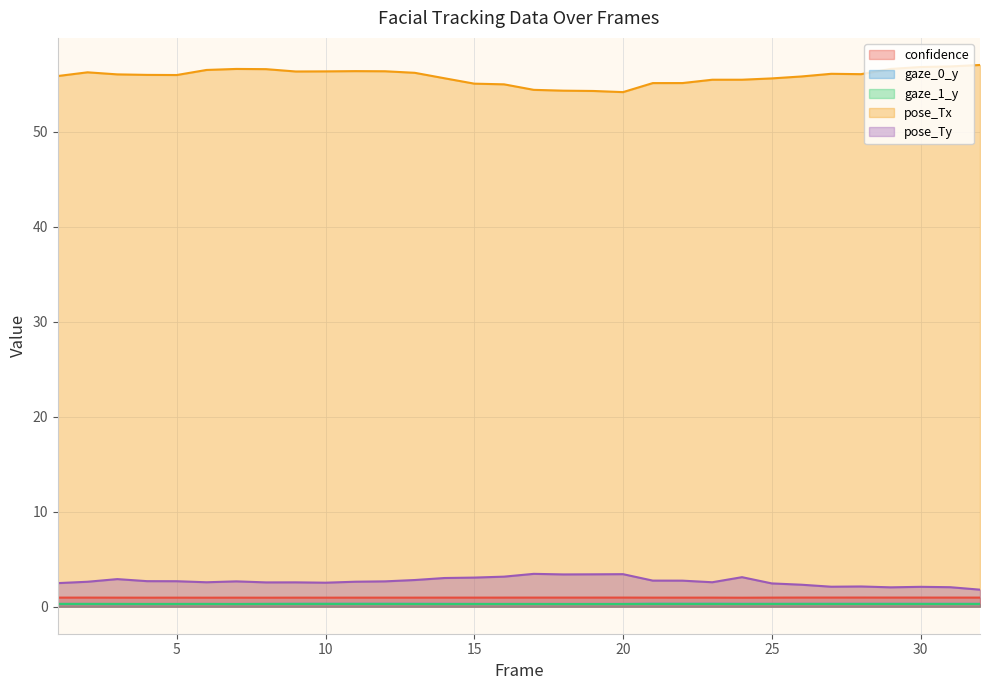

At which label does gaze_0_y reach its minimum?

3